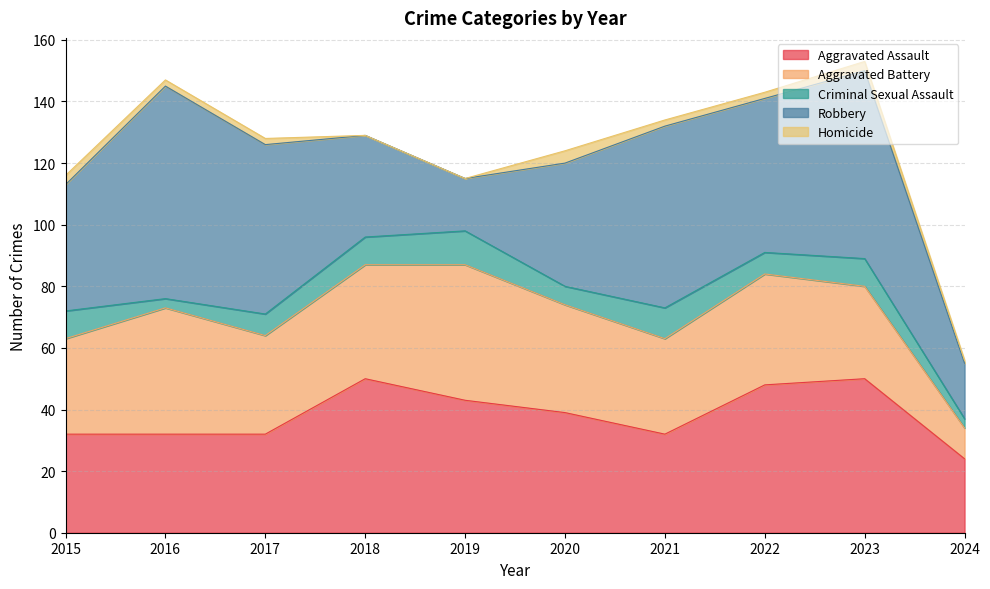

The value of Criminal Sexual Assault at 2018 is 9. True or false?

True